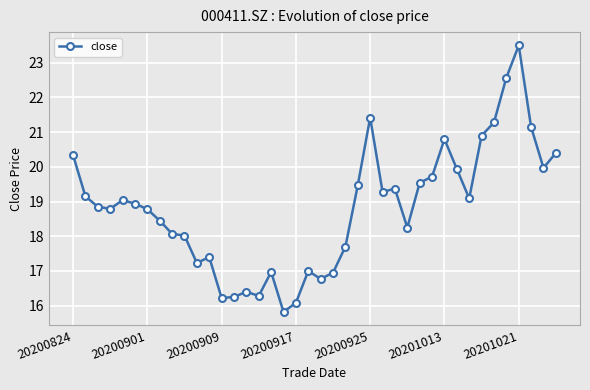

What is the smallest value displayed?

15.8